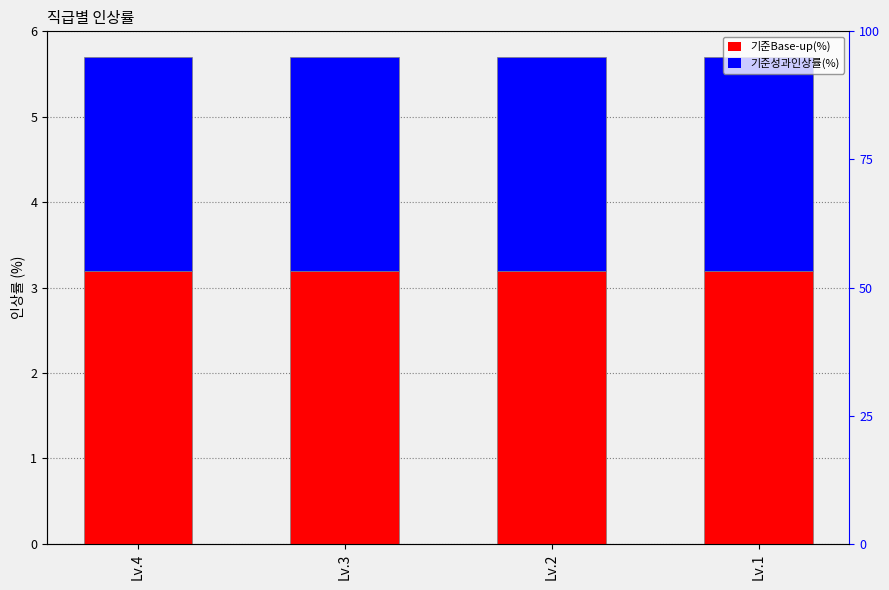

Rank the series at Lv.3 from highest to lowest value.

기준Base-up(%), 기준성과인상률(%)